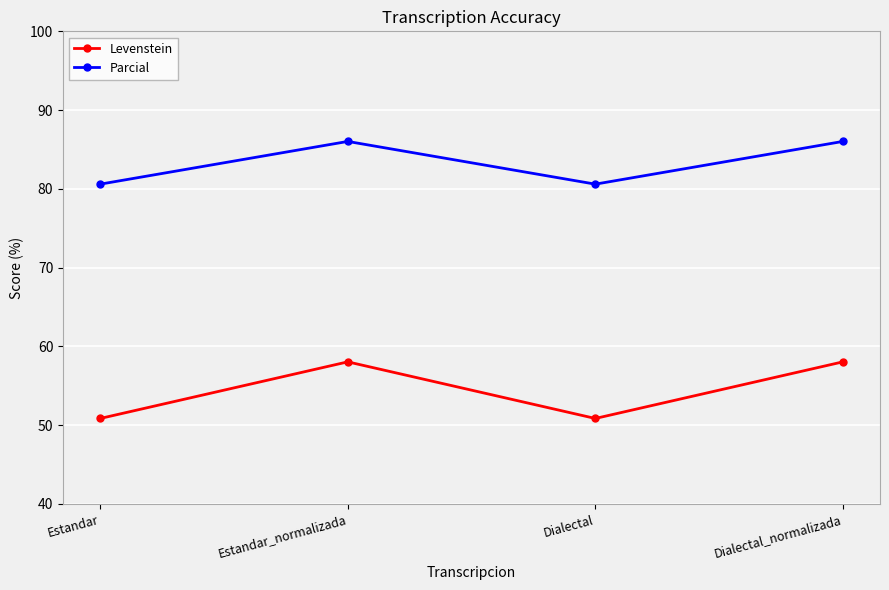

Which series has the largest range (max minus min)?

Levenstein